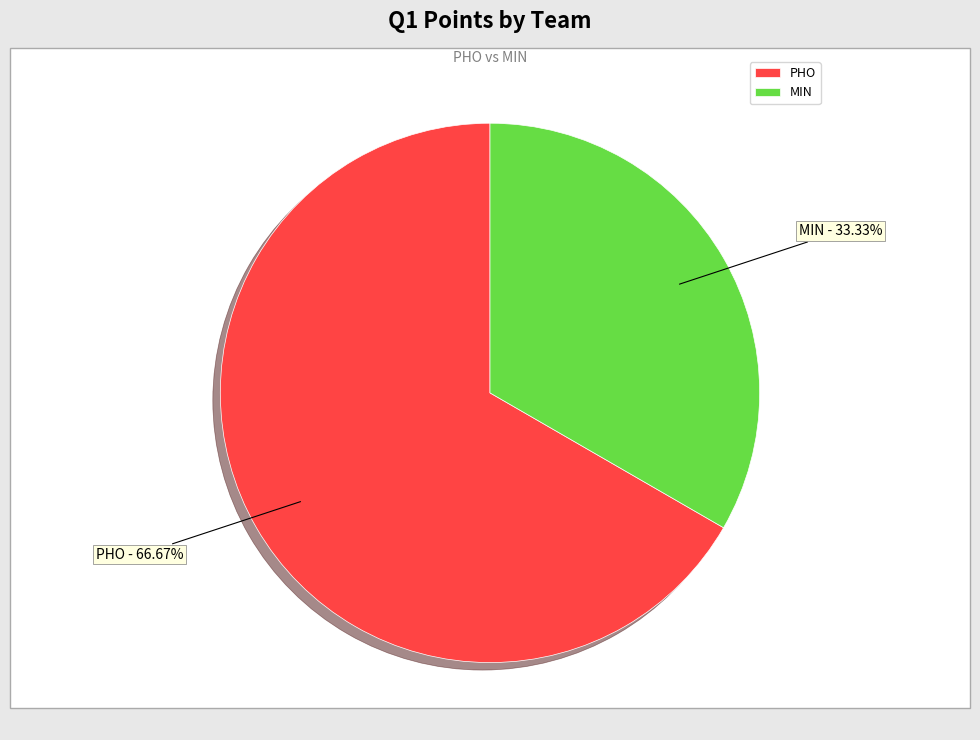

Which slice is the largest?

PHO